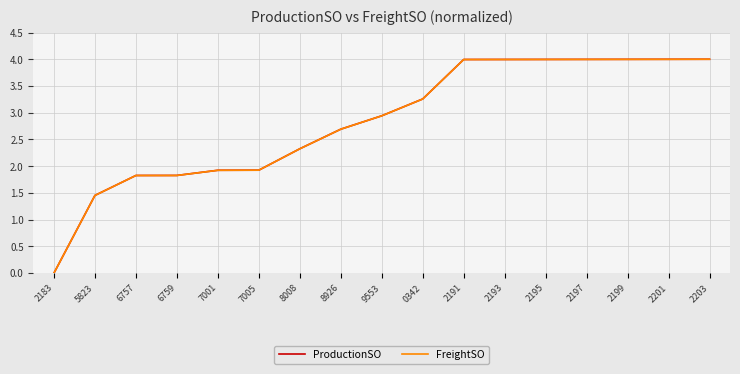

What is the total value across all series at 8926?

5.4